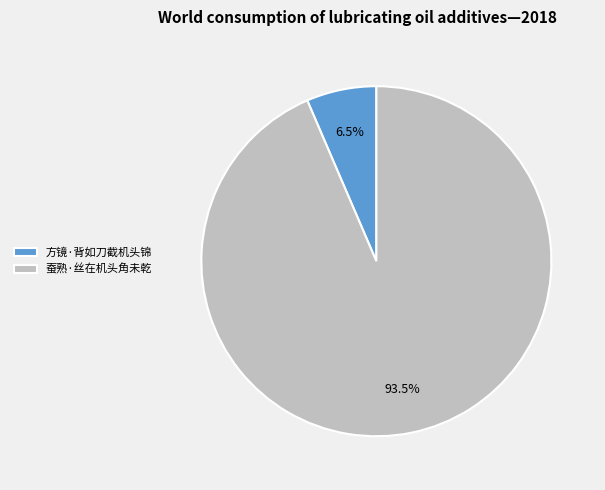

Is there a majority slice in this chart?

Yes